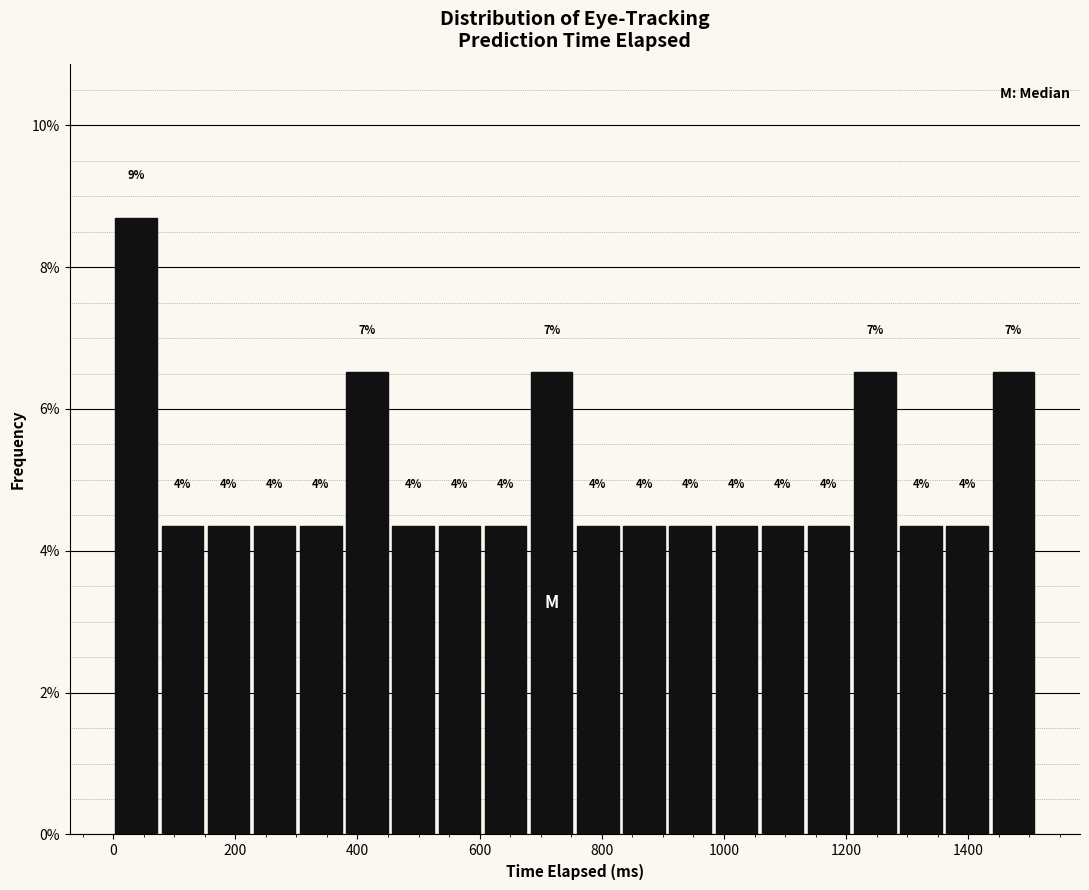

Around what value on the x-axis is the tallest bar? Give the approximate position of its centre, as read against the axis.

40